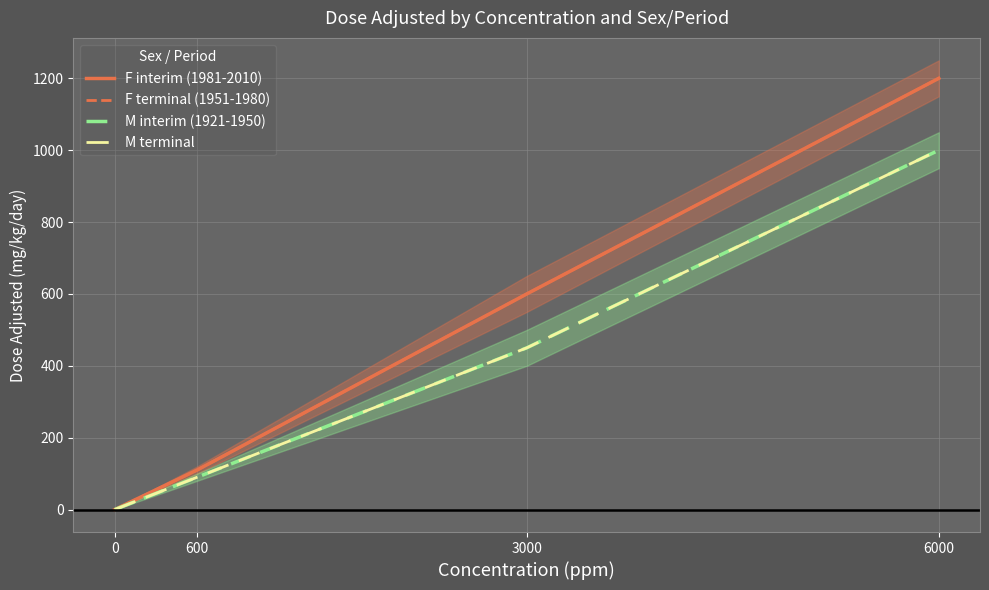

What is the difference between the M interim (1921-1950) values at 6000 and 0?

1000